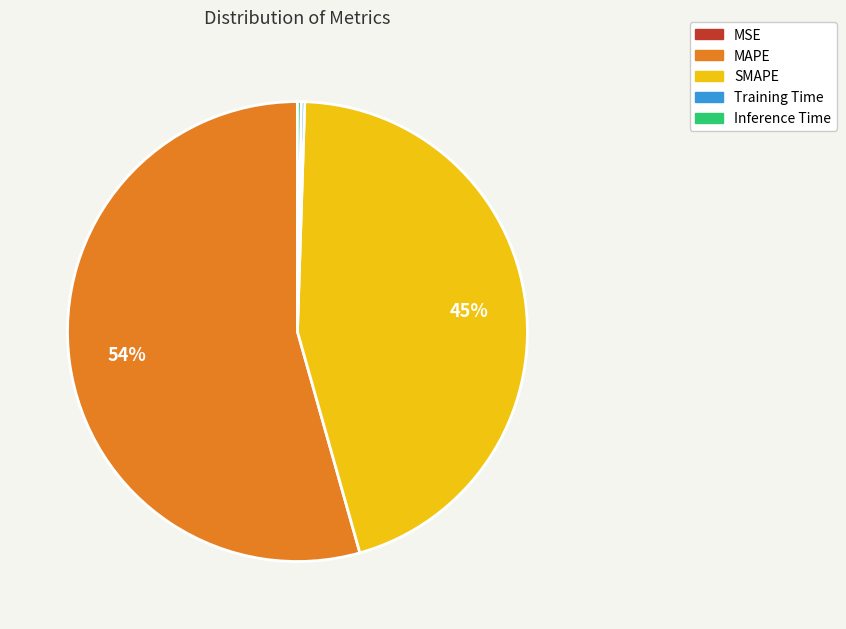

Which category has the biggest portion of the pie?

MAPE